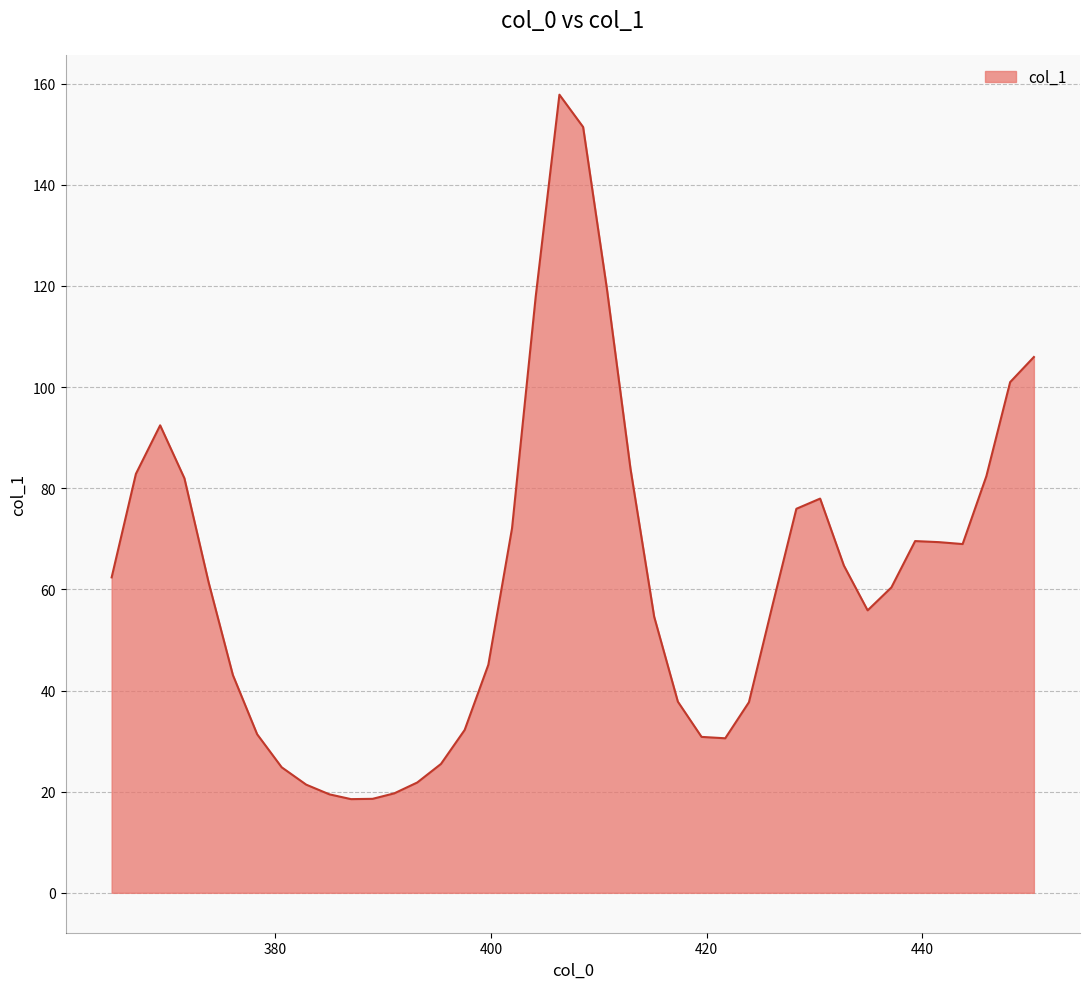

What is the greatest value displayed?

157.8